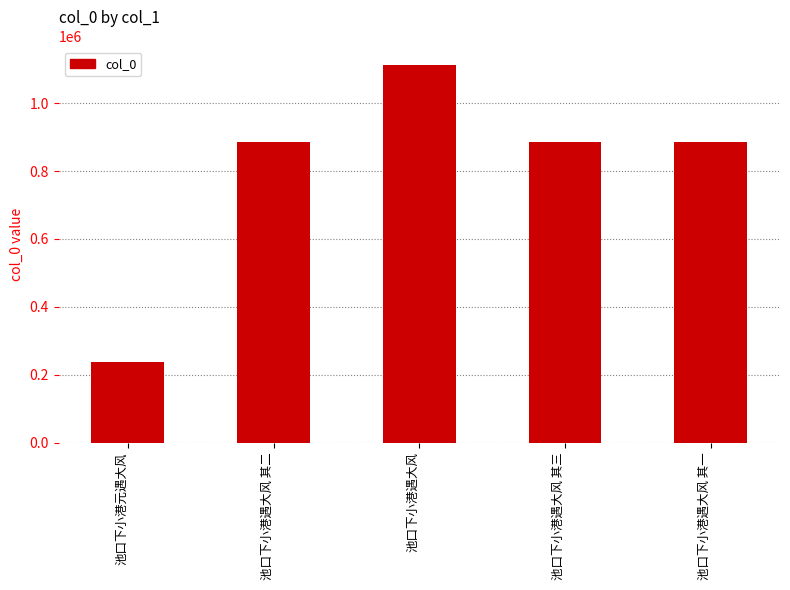

How many distinct data groups are displayed?

1